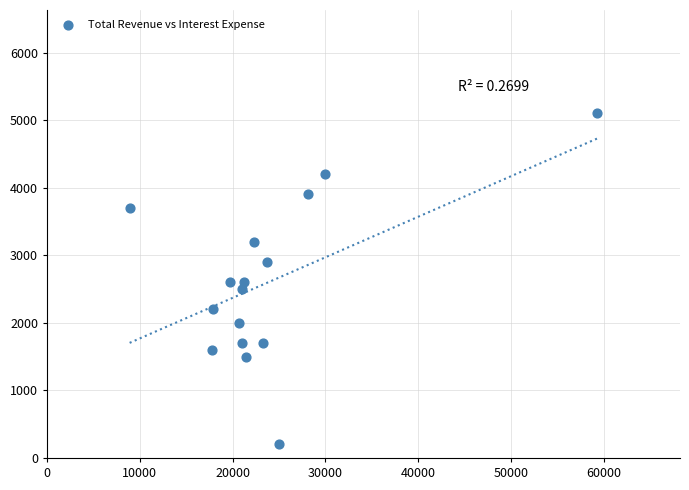

What is the range of X values (max minus min)?

50400